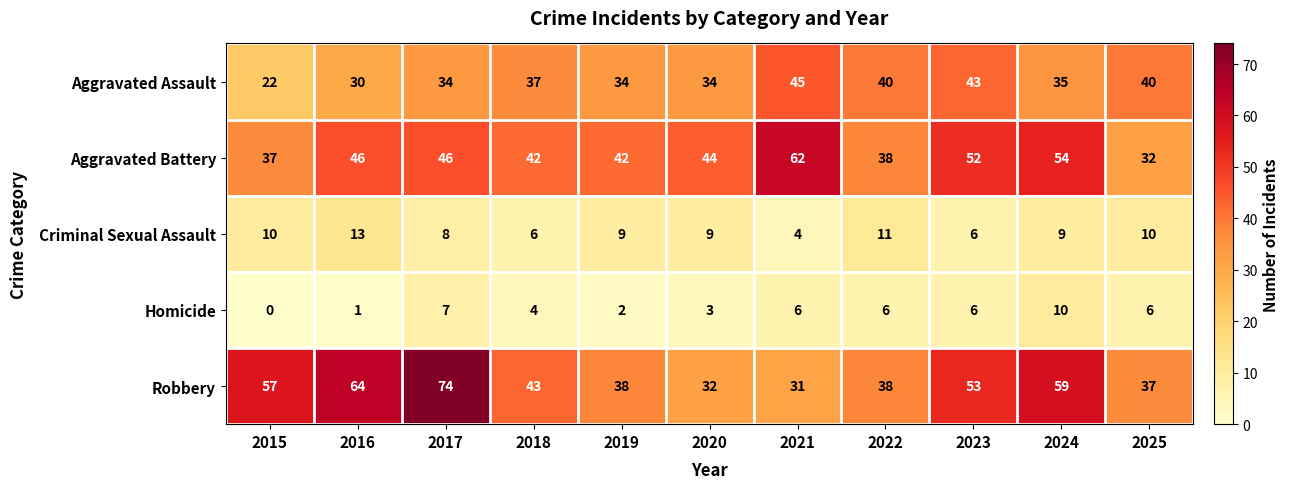

What is the maximum value for Robbery?

74